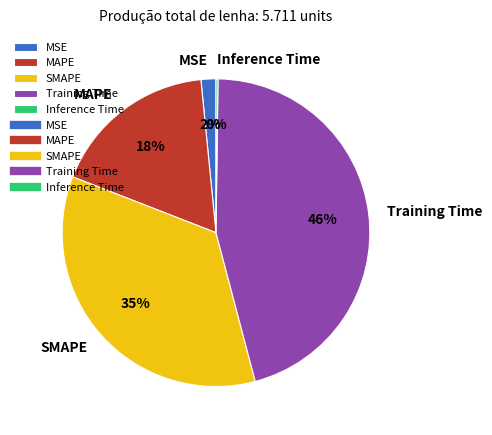

Does SMAPE account for over 50% of the chart?

No